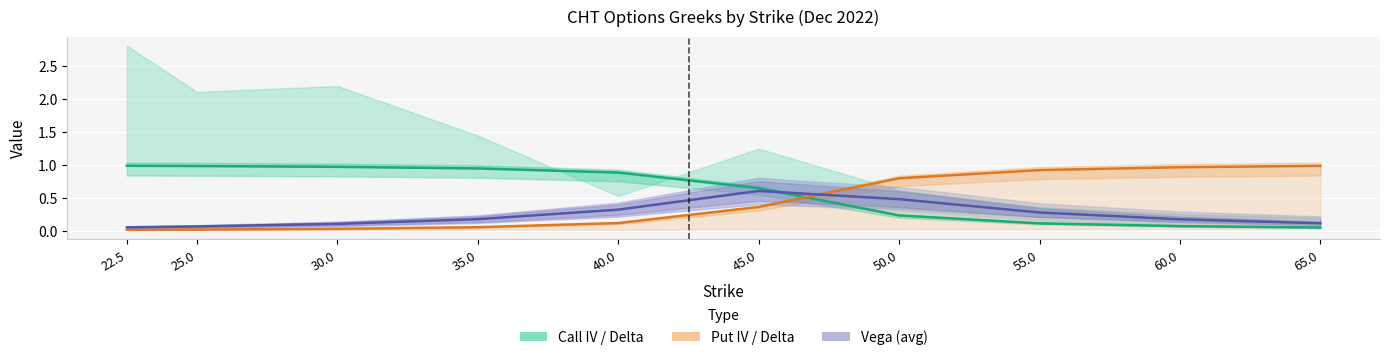

What is the highest value of the call_iv series?

1.0